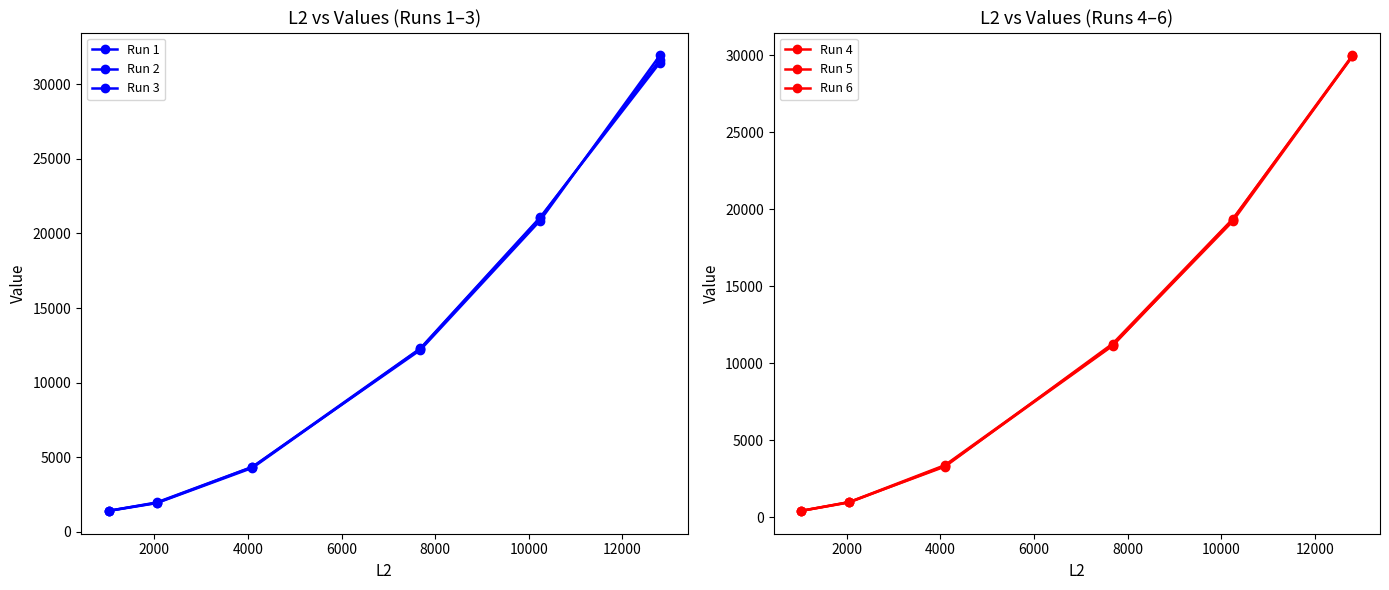

Count the number of categories in the chart.

6